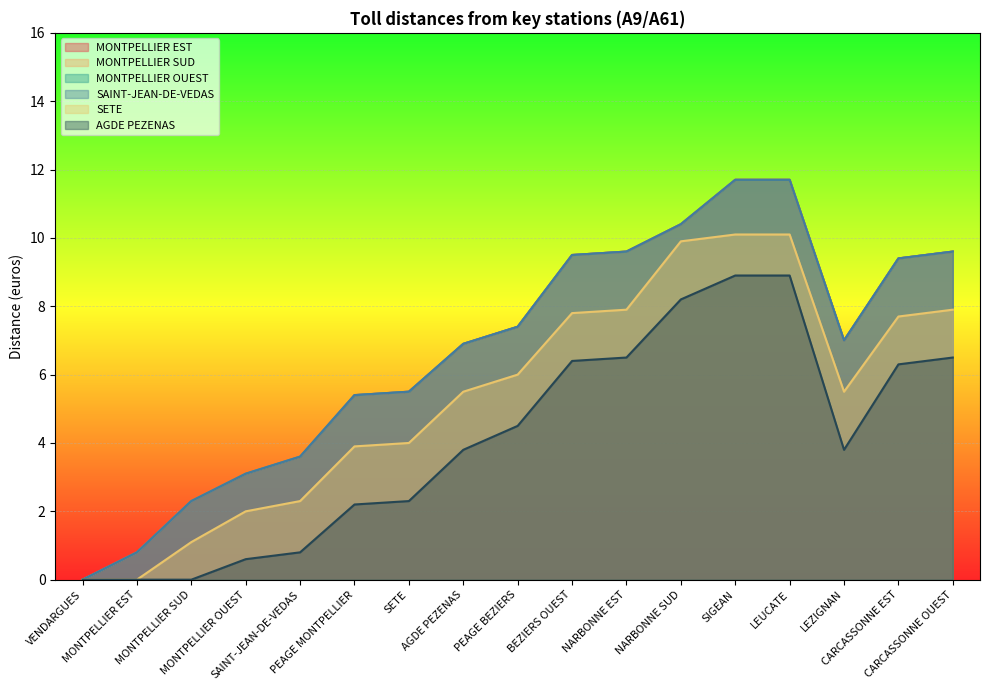

Where is AGDE PEZENAS nearest to the value 4?

AGDE PEZENAS